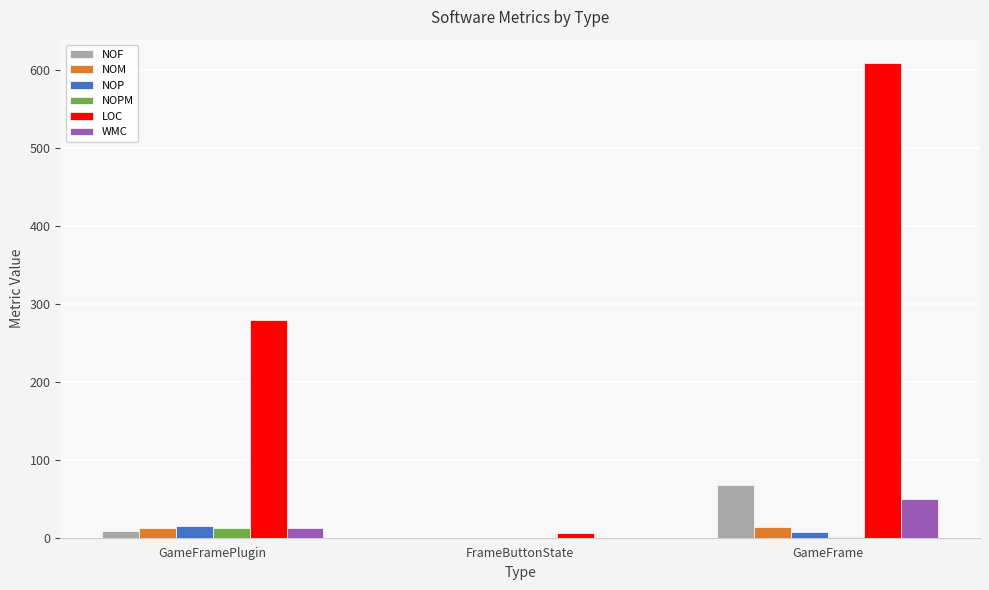

At which label does WMC reach its peak?

GameFrame